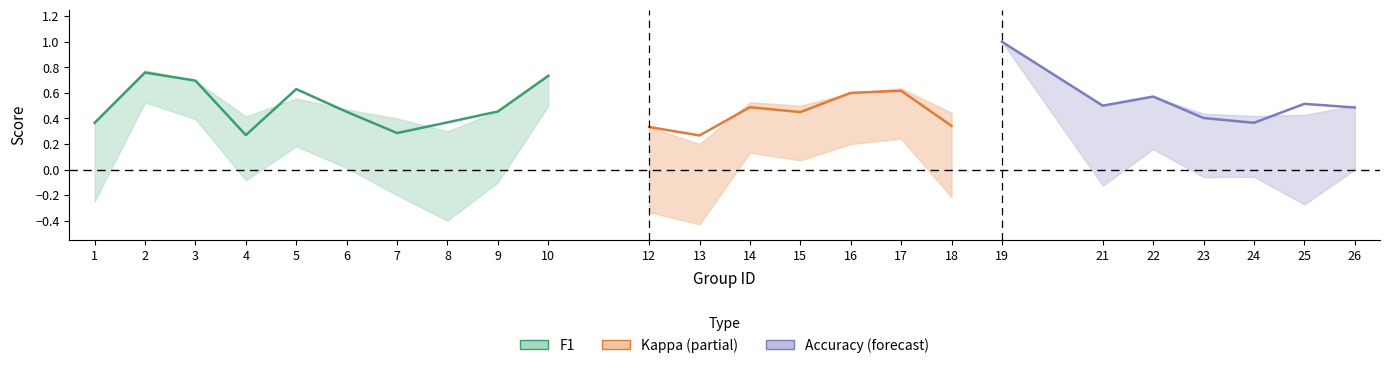

How many lines are shown in the chart?

3